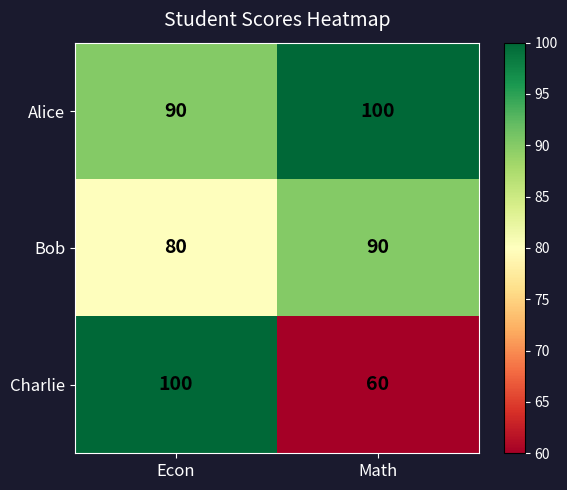

At how many categories does at least one series exceed 65?

2